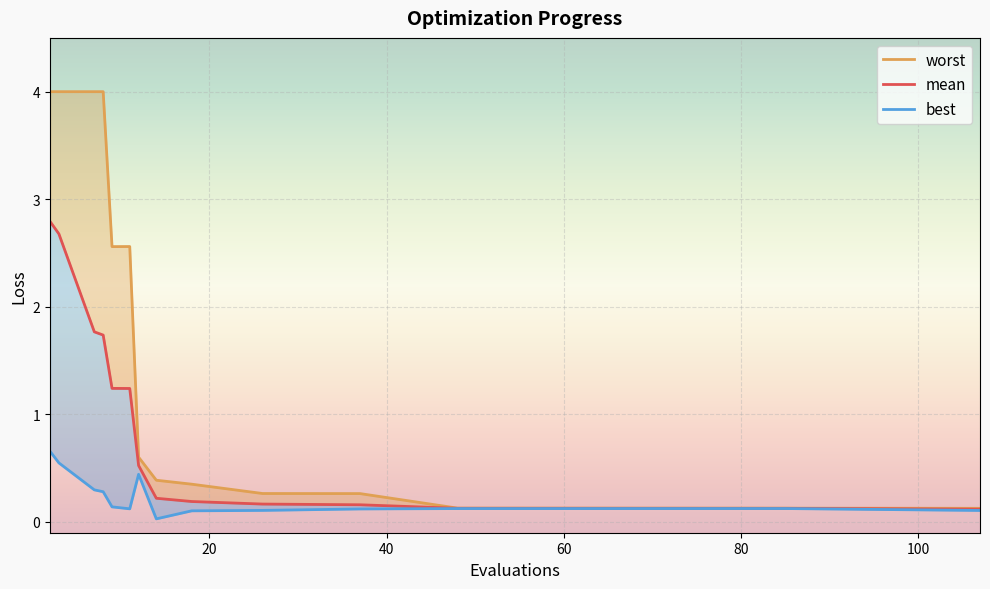

How many categories are shown in the chart?

14